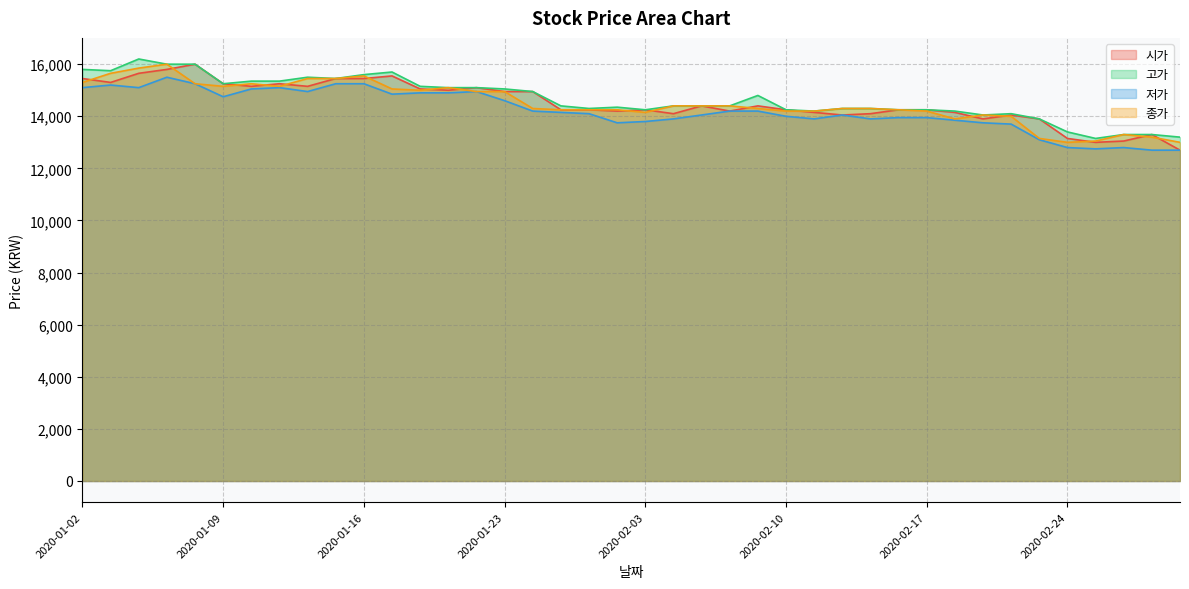

What is the difference between the maximum and minimum values in the 고가 series?

3050